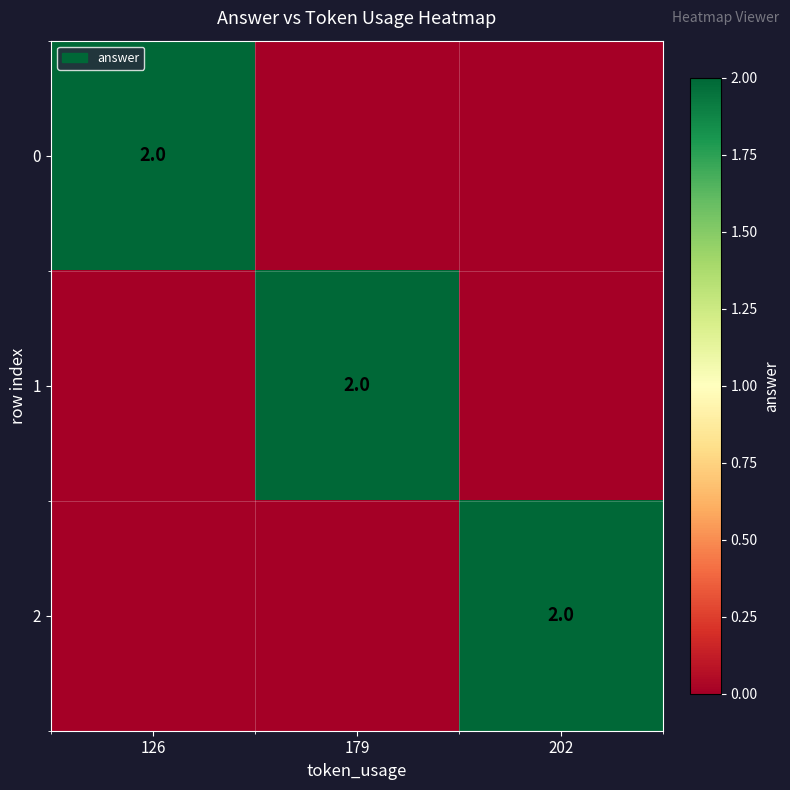

At which category is the sum across all series the highest?

126